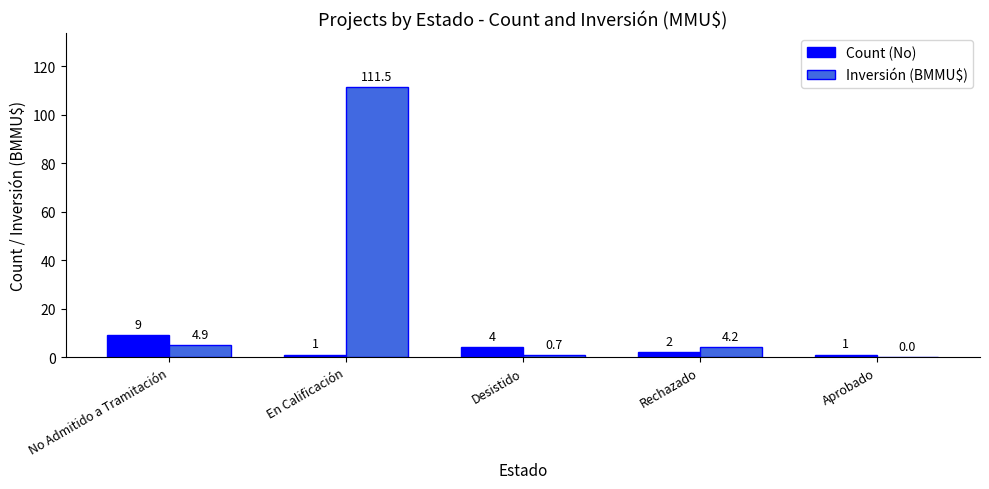

What is the spread (max minus min) of values at Rechazado?

2.2